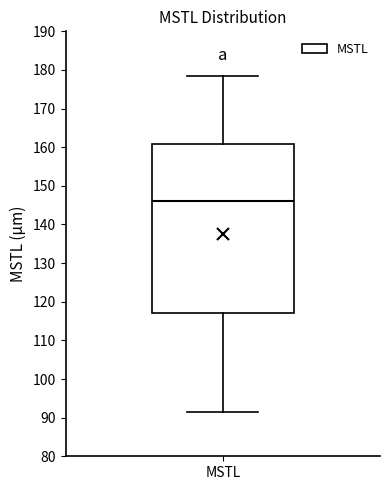

Read this box plot against the y-axis: the position of the median line, the range covered by the box, and the ends of both whiskers. The values are not printed on the chart, so give them approximately, as read against the axis.

median 146, box 117 to 161, whiskers 91 to 178